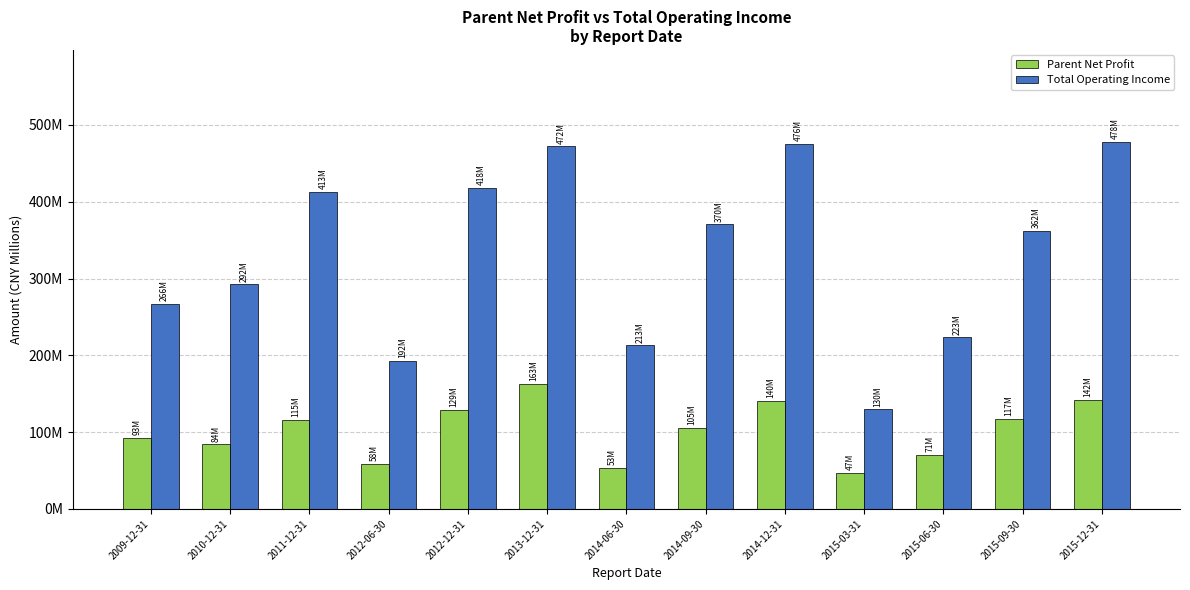

Does the chart contain stacked bars?

No